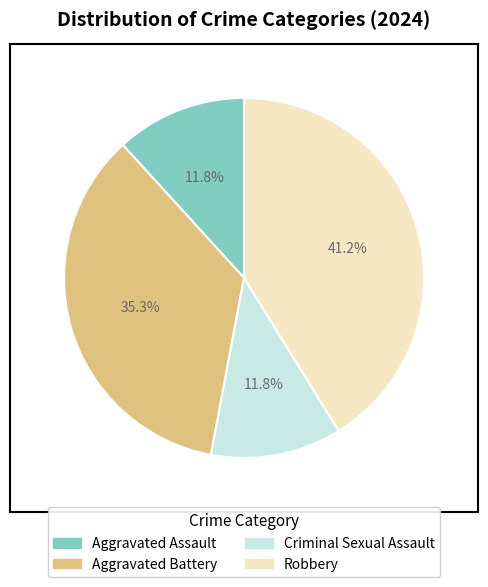

How many slices are in this pie chart?

4